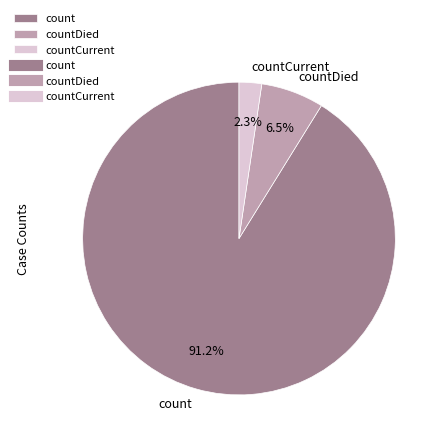

To the nearest percent, what is the combined percentage of count and countDied?

98%